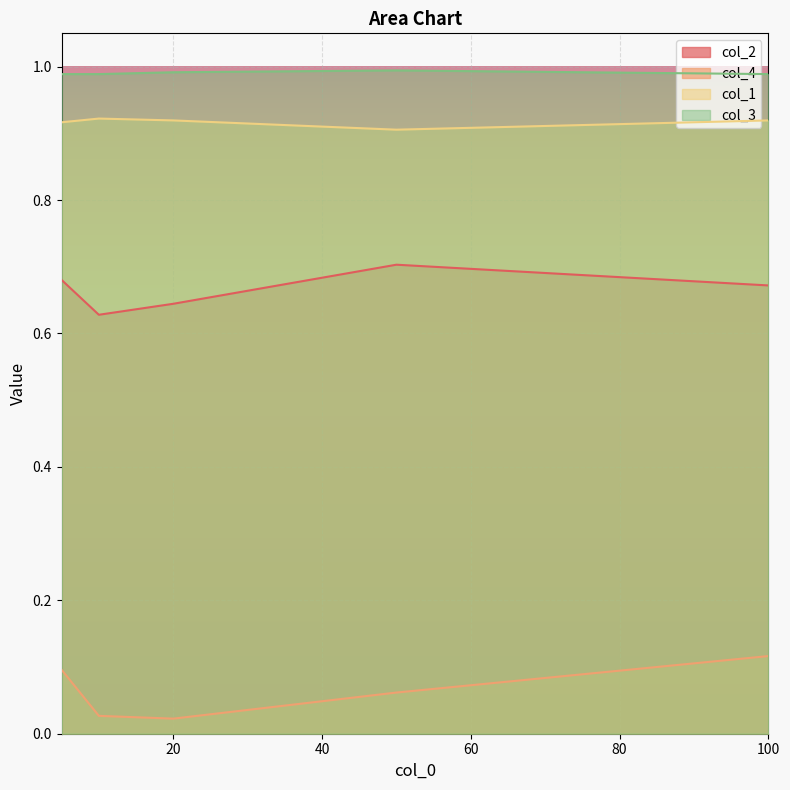

True or false: col_2 has a value of 0.6 at 20.

True